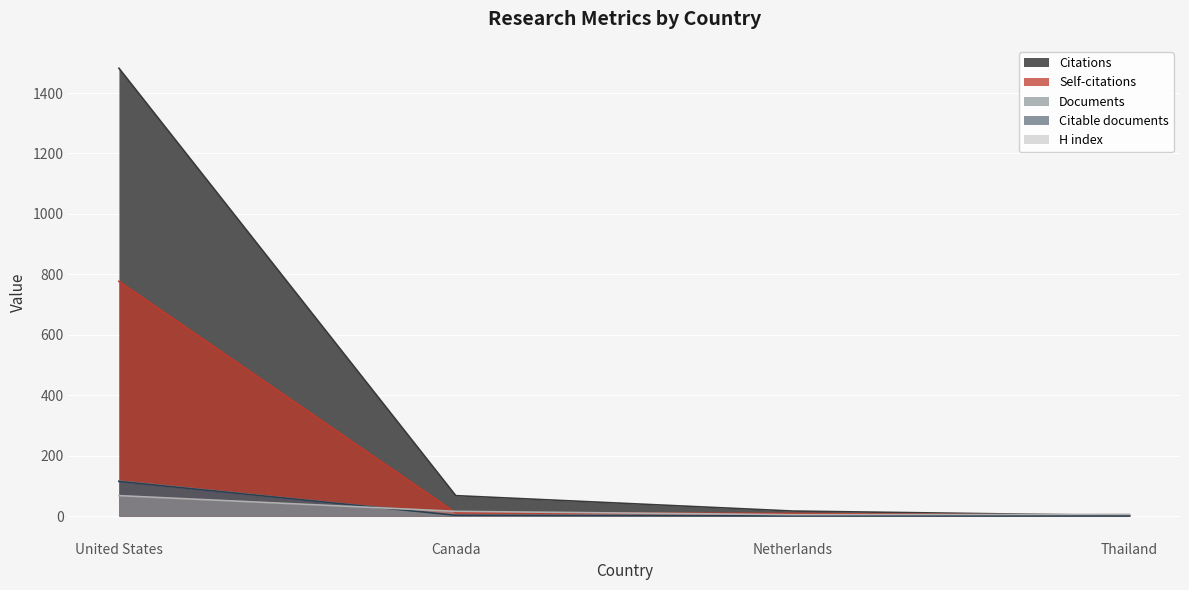

How many lines are shown in the chart?

5